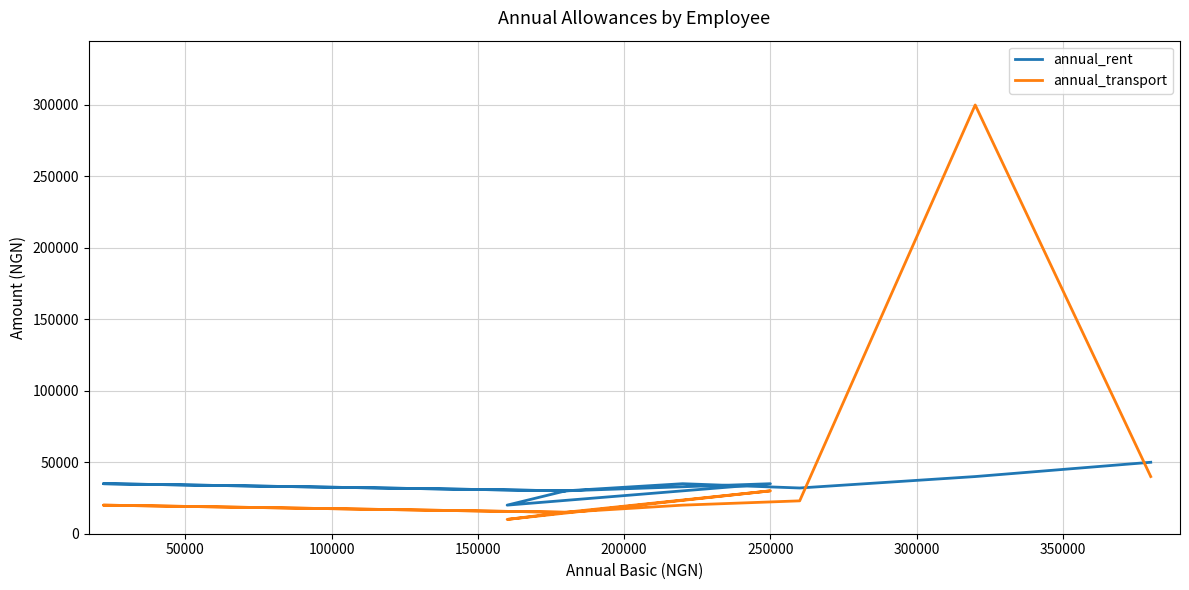

True or false: annual_rent and annual_transport intersect in this chart.

True